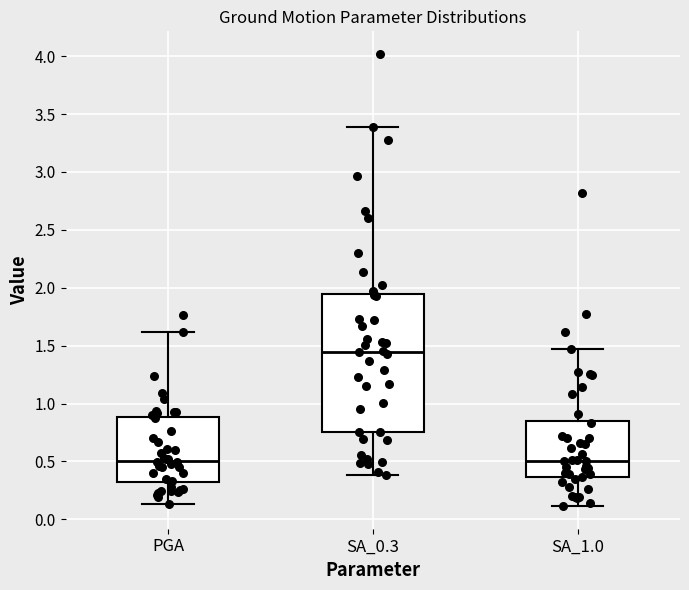

Which box is the tallest, from its lower edge to its upper edge?

SA_0.3